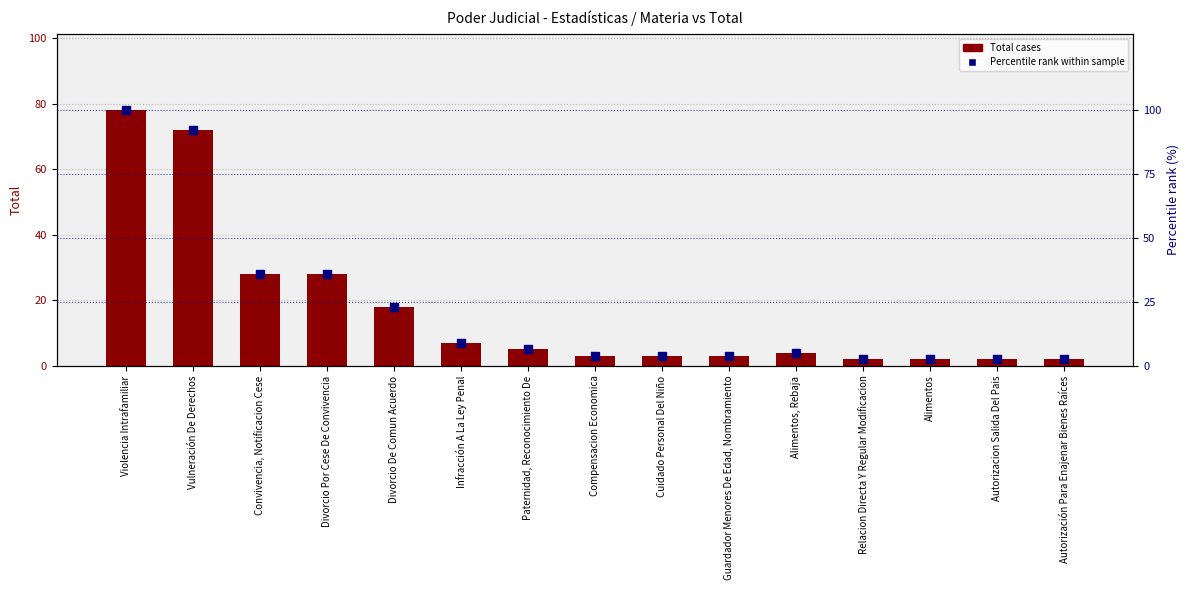

What is the total value across all series at Autorización Para Enajenar Bienes Raíces?

4.6